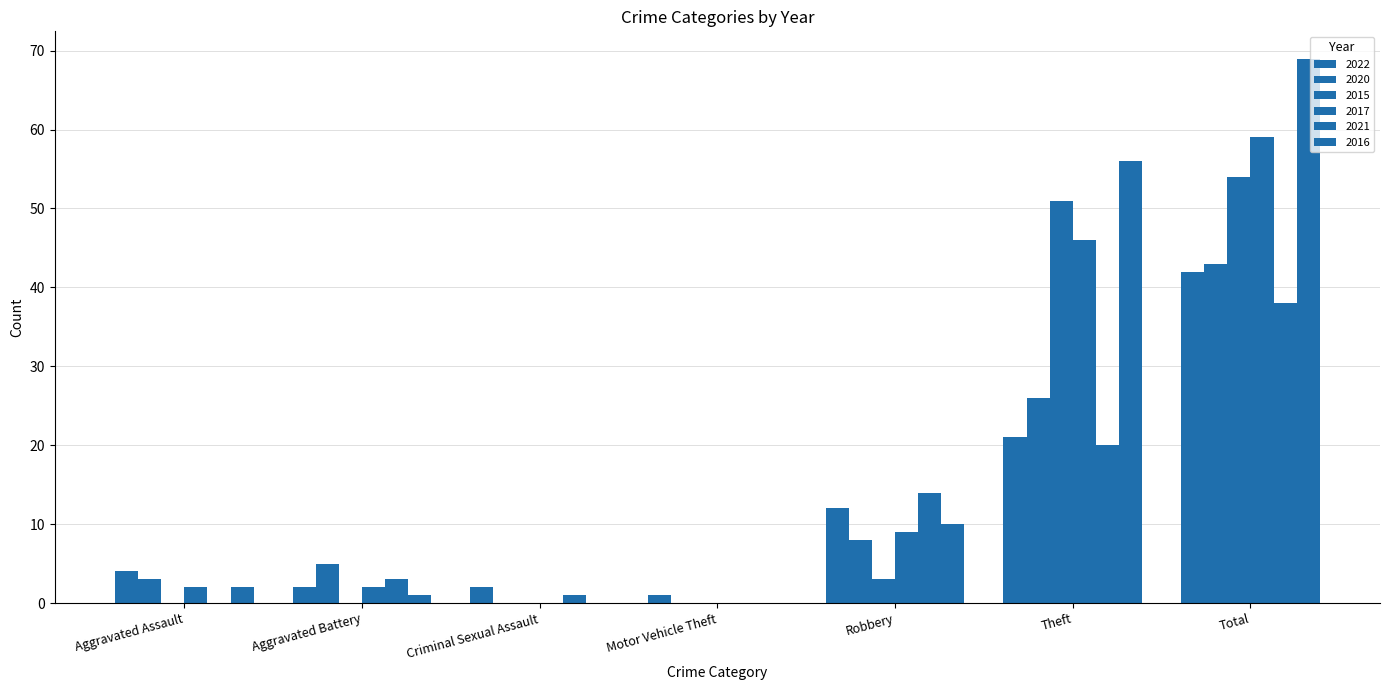

Reading left to right, list all the values displayed in this chart.

2022: 4	2	2	1	12	21	42
2020: 3	5	0	0	8	26	43
2015: 0	0	0	0	3	51	54
2017: 2	2	0	0	9	46	59
2021: 0	3	1	0	14	20	38
2016: 2	1	0	0	10	56	69